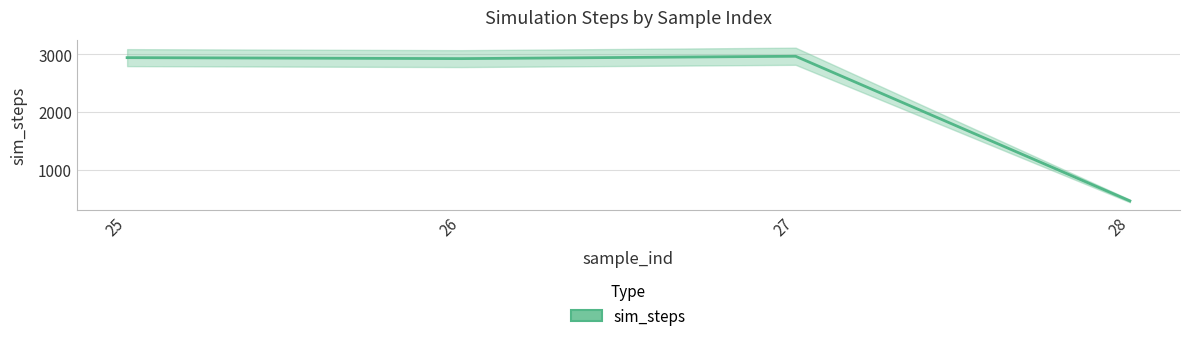

How many data points are above 2943?

1